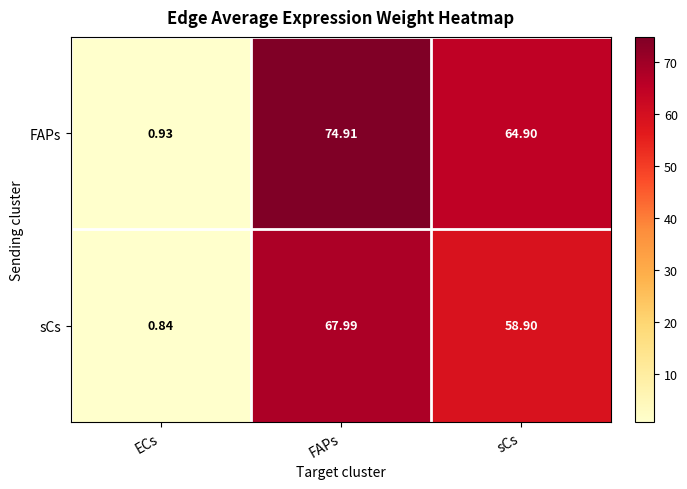

Which category has the lowest value in the FAPs series?

ECs